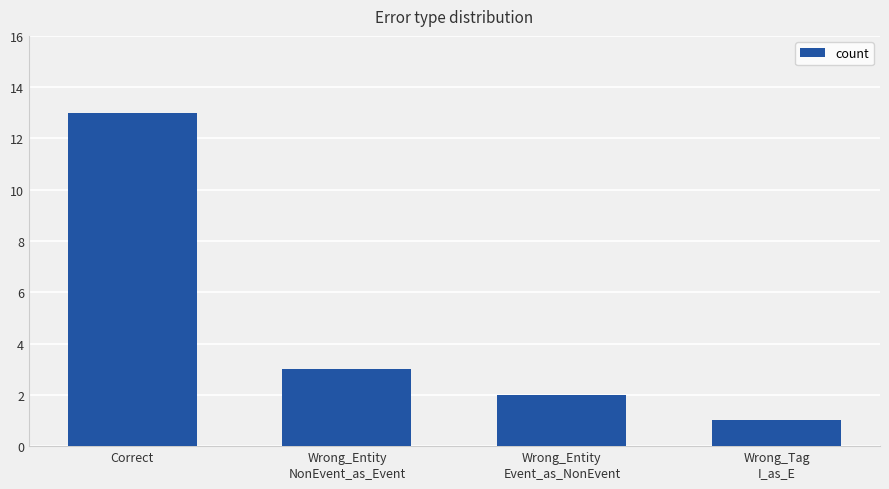

List the labels in order of value, largest first.

Correct, Wrong_Entity
NonEvent_as_Event, Wrong_Entity
Event_as_NonEvent, Wrong_Tag
I_as_E